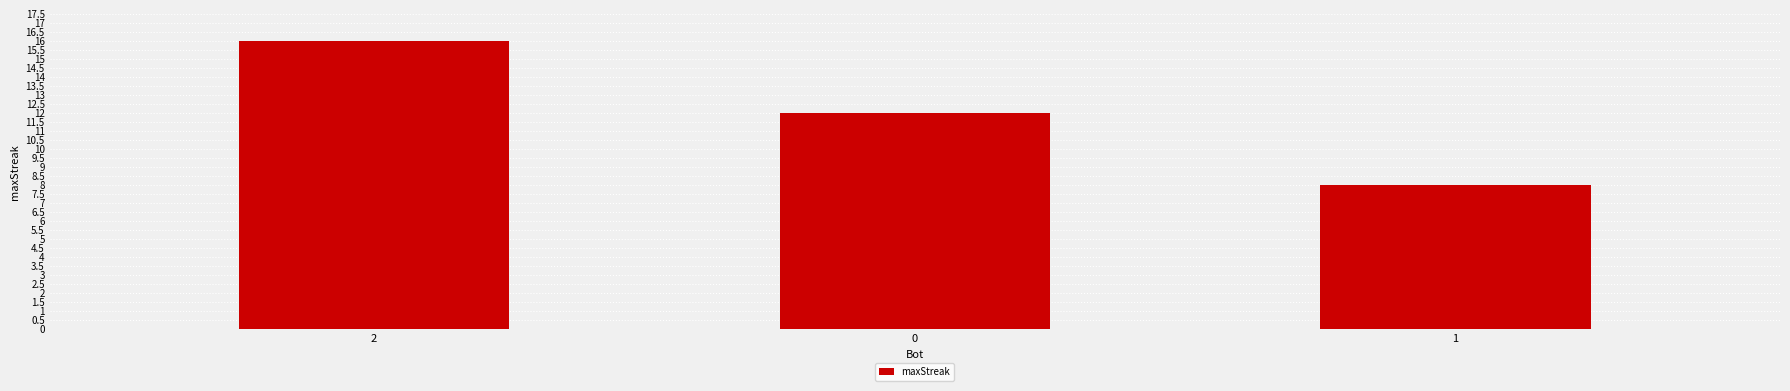

What is the value of the 3rd bar from the left?

8